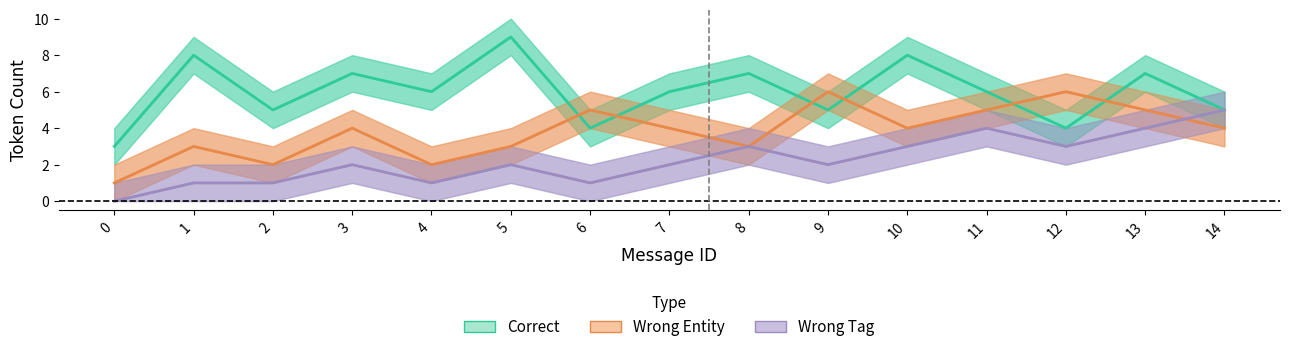

Between 11 and 7, which is larger?

11